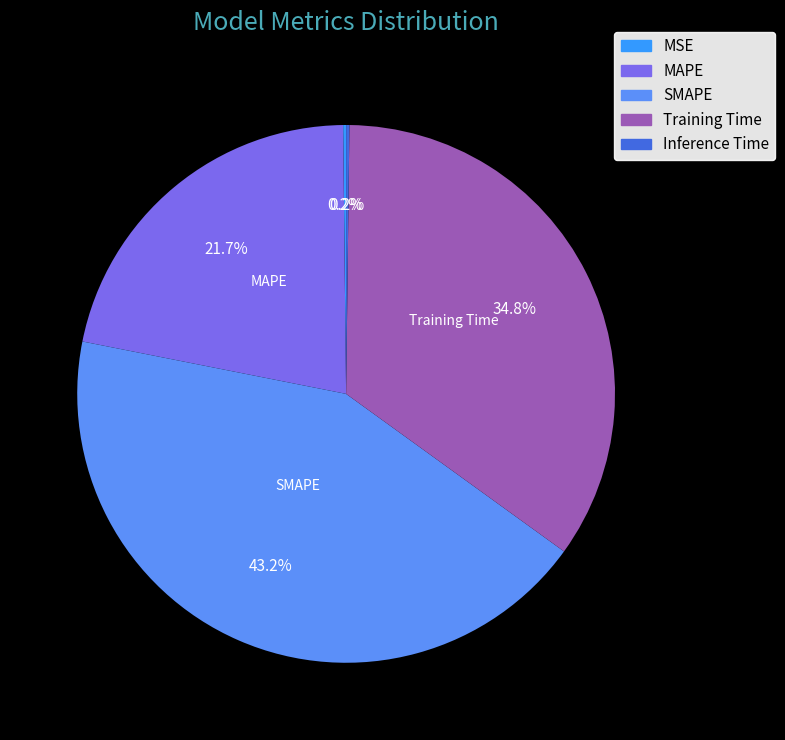

To the nearest percent, what is the average slice percentage?

20%